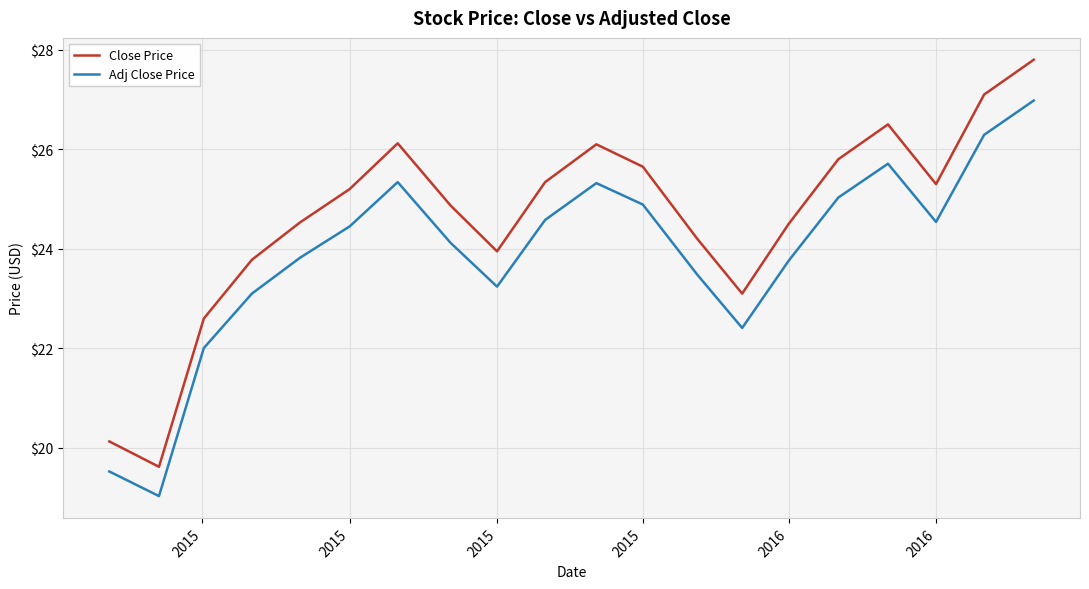

What is the difference between the maximum and minimum values in the Close Price series?

8.2